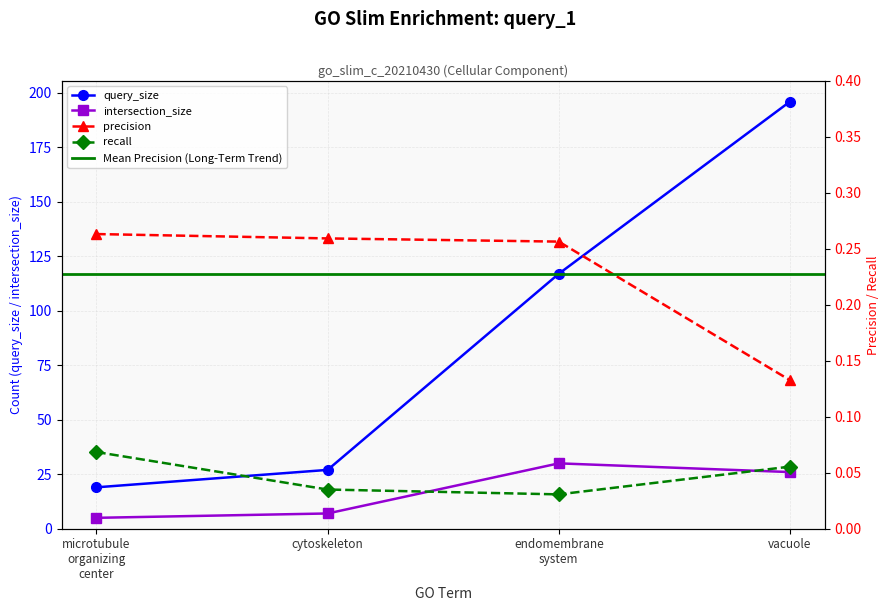

Which has a higher value, cytoskeleton or microtubule organizing center?

cytoskeleton